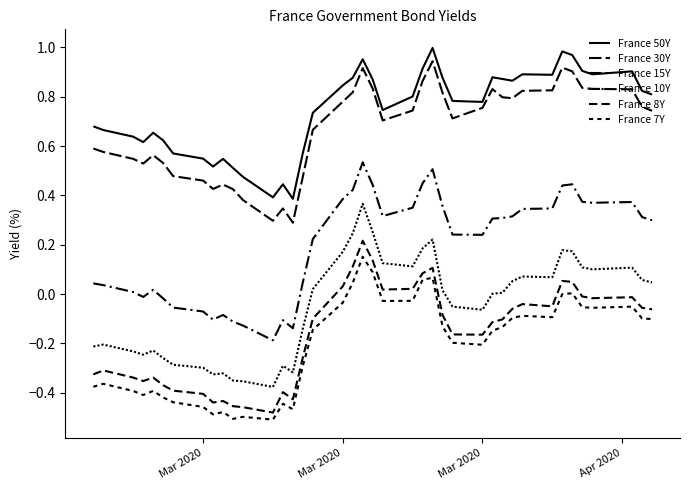

Count the number of categories in the chart.

40